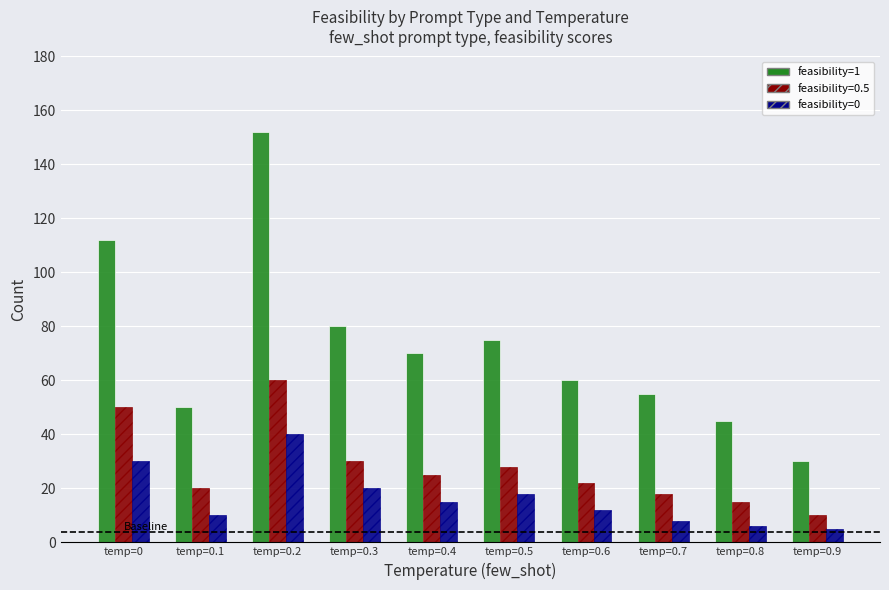

Reading left to right, transcribe all the data shown in this chart.

feasibility=1: temp=0=112	temp=0.1=50	temp=0.2=152	temp=0.3=80	temp=0.4=70	temp=0.5=75	temp=0.6=60	temp=0.7=55	temp=0.8=45	temp=0.9=30
feasibility=0.5: temp=0=50	temp=0.1=20	temp=0.2=60	temp=0.3=30	temp=0.4=25	temp=0.5=28	temp=0.6=22	temp=0.7=18	temp=0.8=15	temp=0.9=10
feasibility=0: temp=0=30	temp=0.1=10	temp=0.2=40	temp=0.3=20	temp=0.4=15	temp=0.5=18	temp=0.6=12	temp=0.7=8	temp=0.8=6	temp=0.9=5